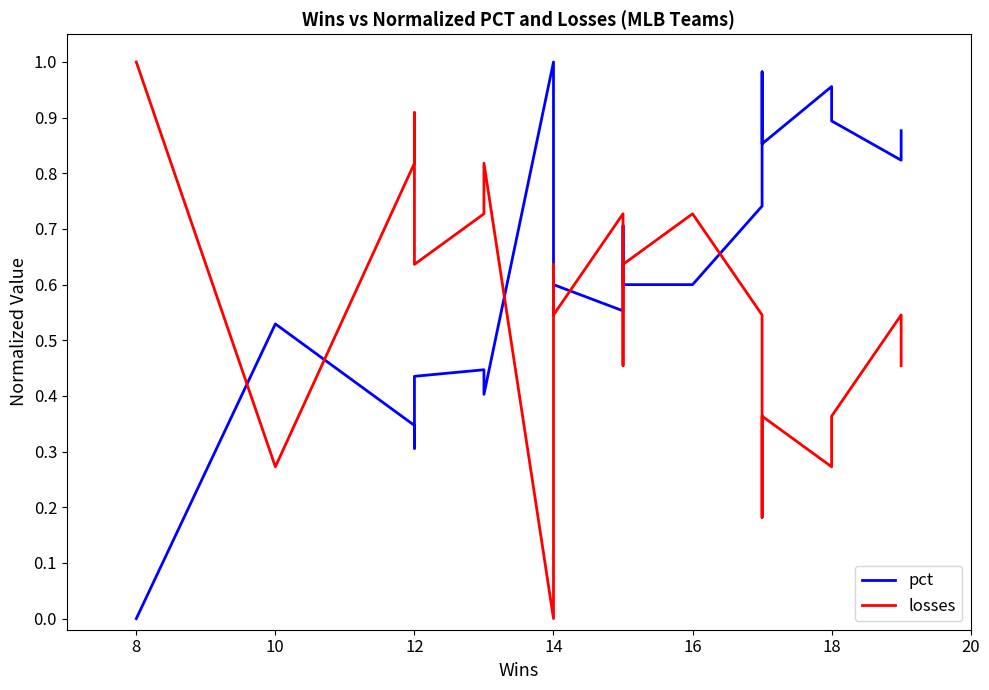

The pct series shows 0.2 at 18. True or false?

False